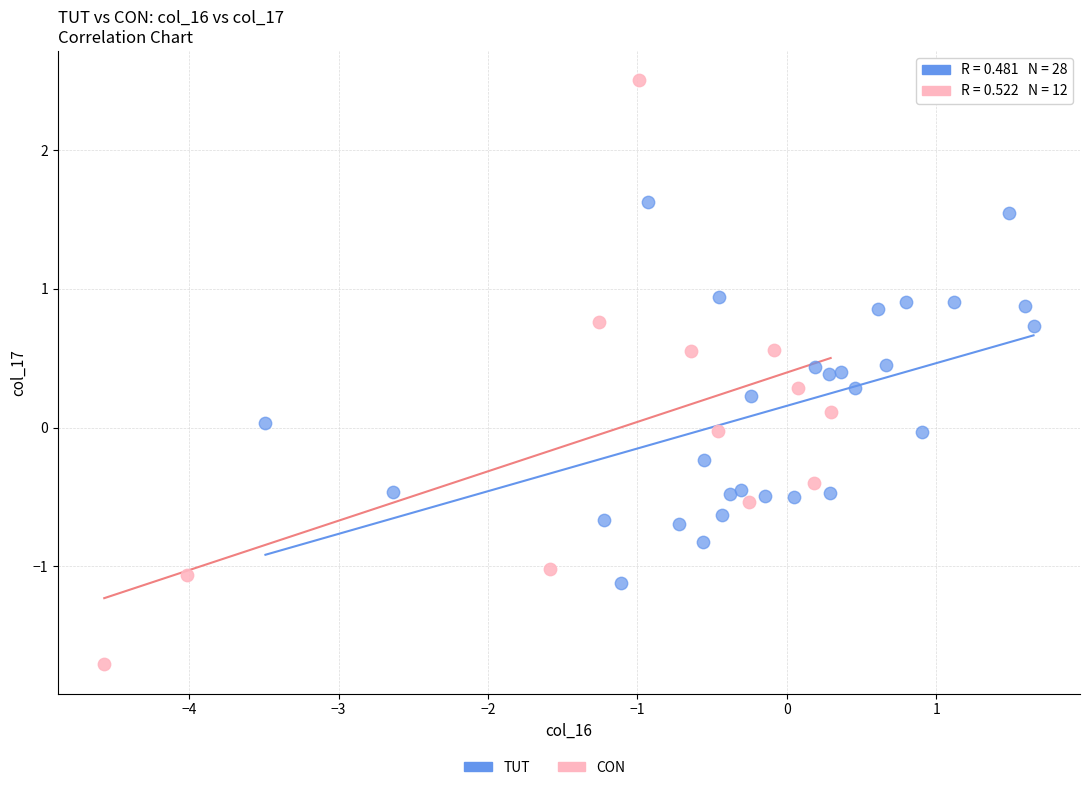

Which series reaches the maximum Y coordinate?

CON